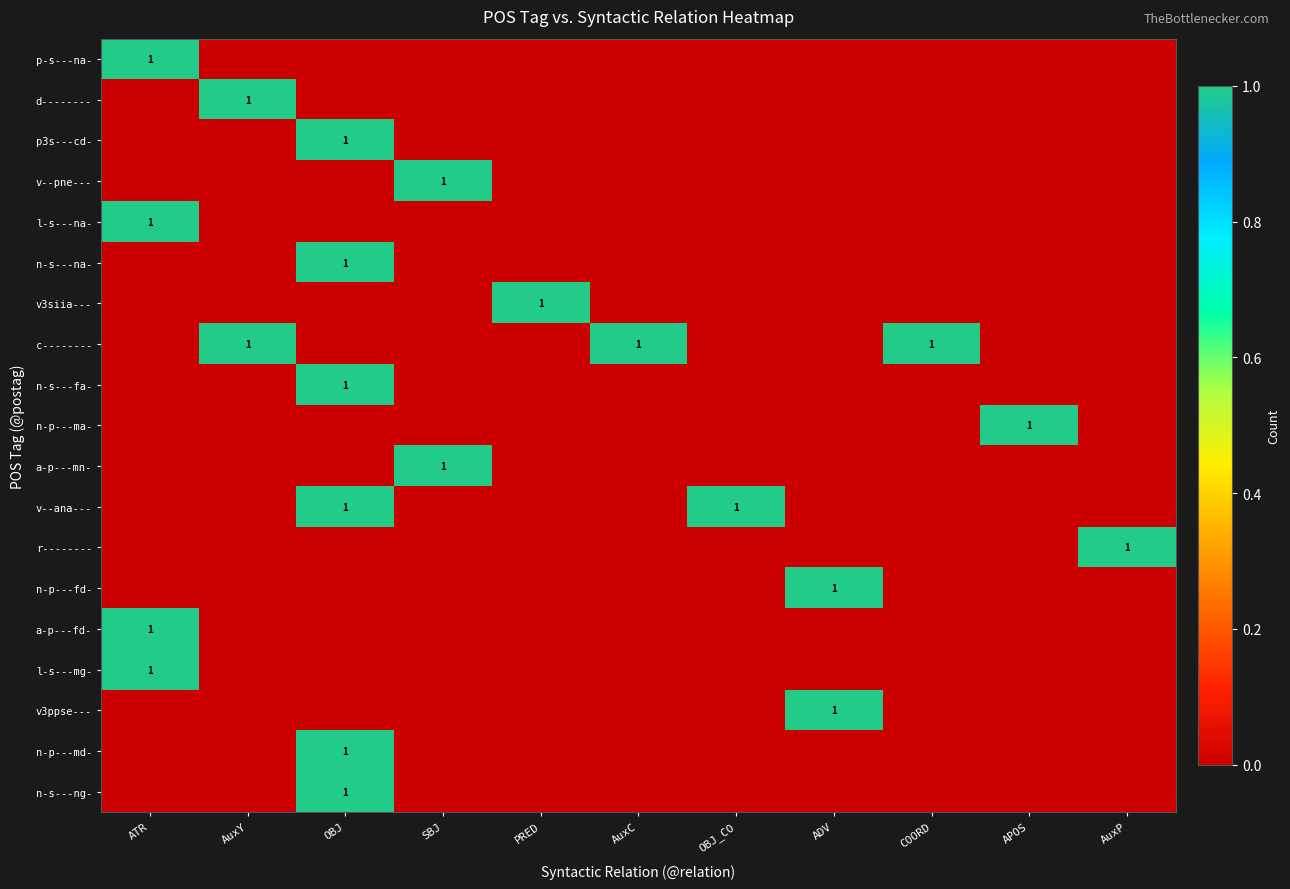

True or false: n-s---na- has a value of 1 at OBJ.

True